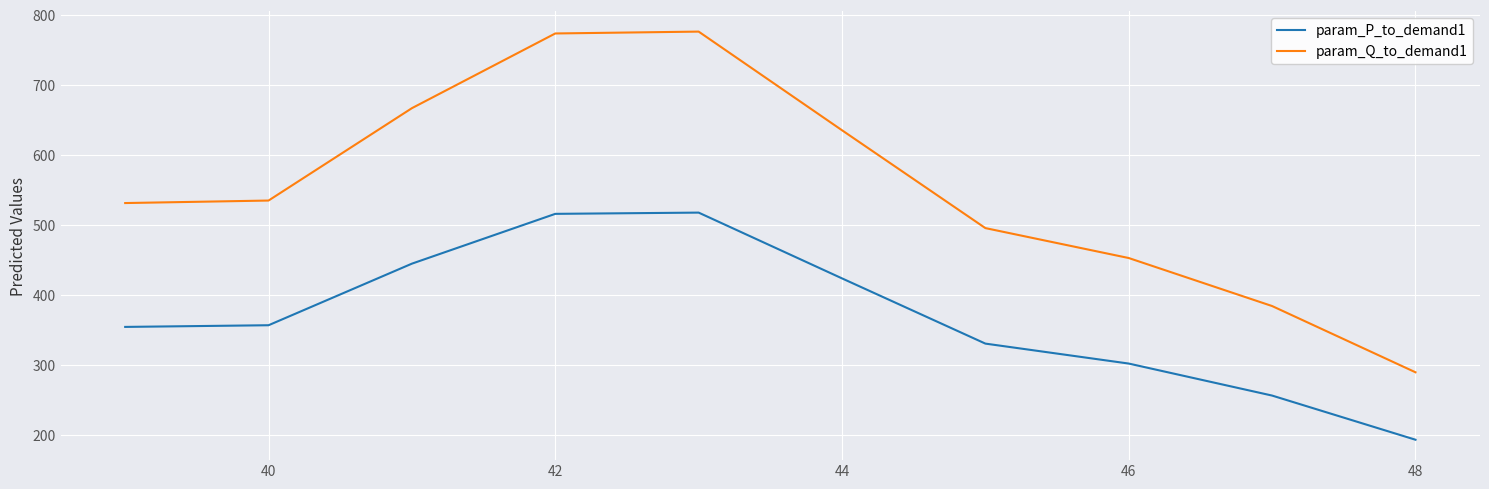

What is the maximum value shown in the chart?

776.3